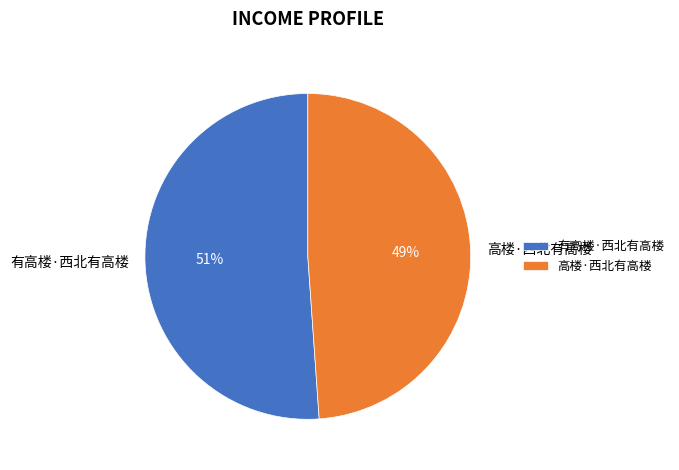

To the nearest percent, what is the difference between the 高楼·西北有高楼 and 有高楼·西北有高楼 slice percentages?

2%